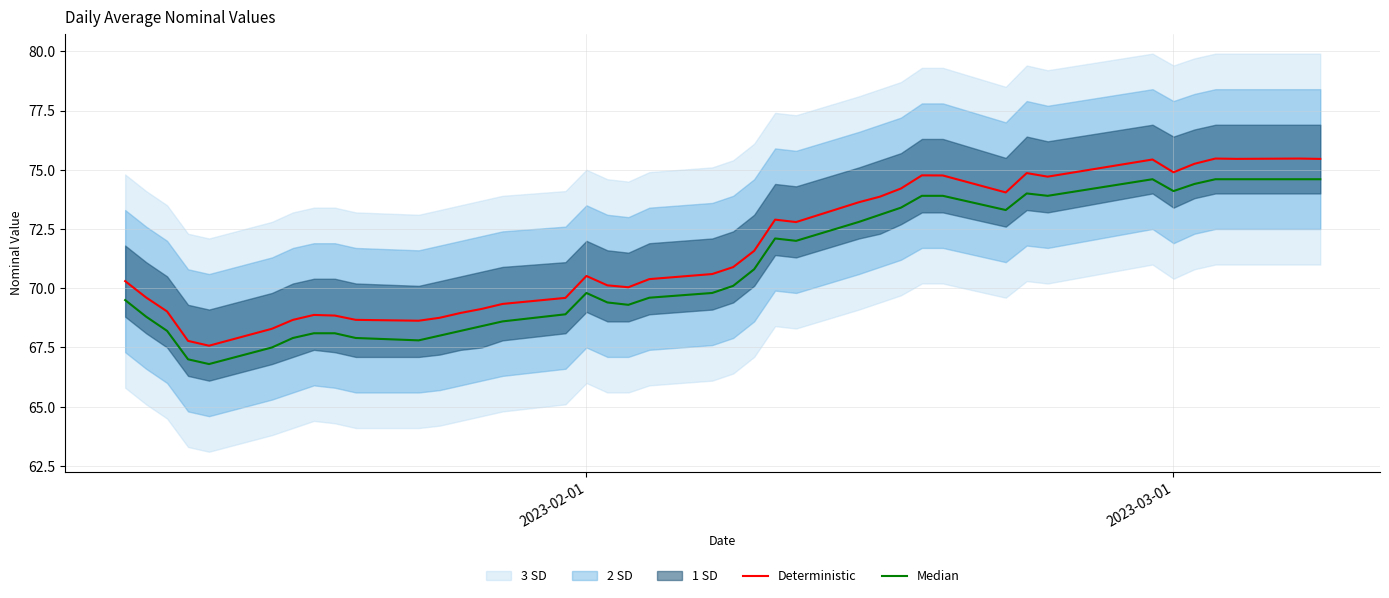

Reading left to right, list all the values displayed in this chart.

Deterministic: 70.3	69.6	69.0	67.8	67.6	68.3	68.7	68.9	68.8	68.7	68.6	68.8	69.0	69.1	69.3	69.6	70.5	70.1	70.0	70.4	70.6	70.9	71.6	72.9	72.8	73.6	73.9	74.2	74.8	74.8	74.0	74.9	74.7	75.4	74.9	75.3	75.5	75.5	75.5	75.5
Median: 69.5	68.8	68.2	67.0	66.8	67.5	67.9	68.1	68.1	67.9	67.8	68.0	68.2	68.4	68.6	68.9	69.8	69.4	69.3	69.6	69.8	70.1	70.8	72.1	72.0	72.8	73.1	73.4	73.9	73.9	73.3	74.0	73.9	74.6	74.1	74.4	74.6	74.6	74.6	74.6